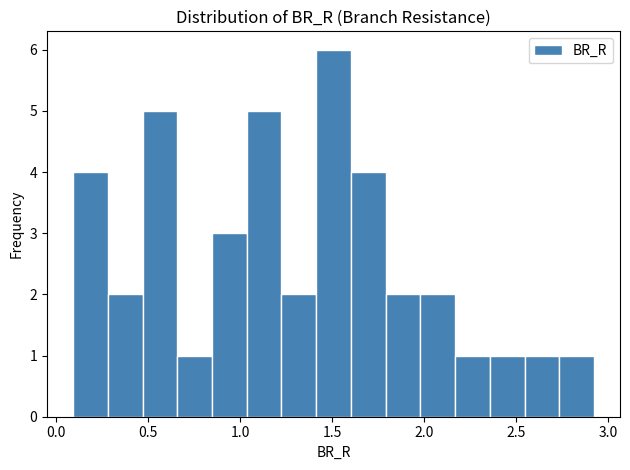

Around what value on the x-axis is the tallest bar? Give the approximate position of its centre, as read against the axis.

1.50